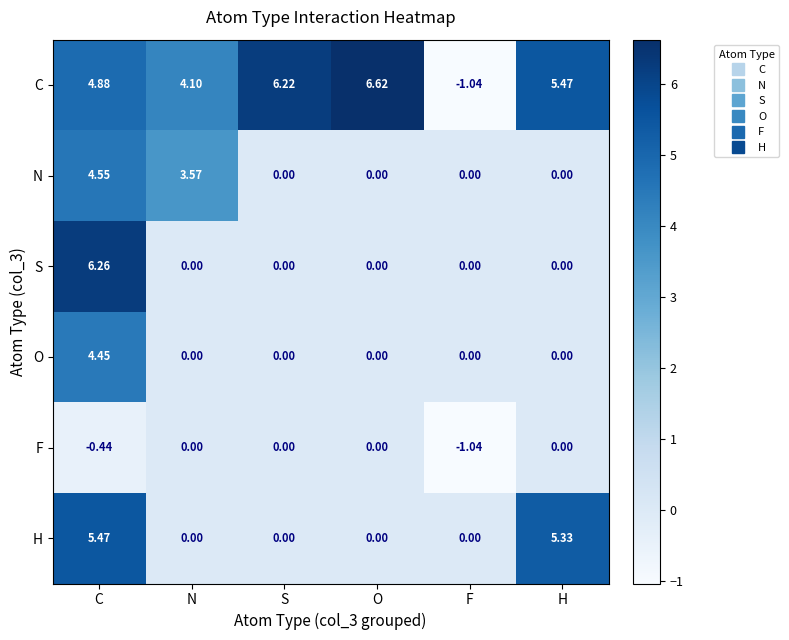

At which label does C reach its minimum?

F